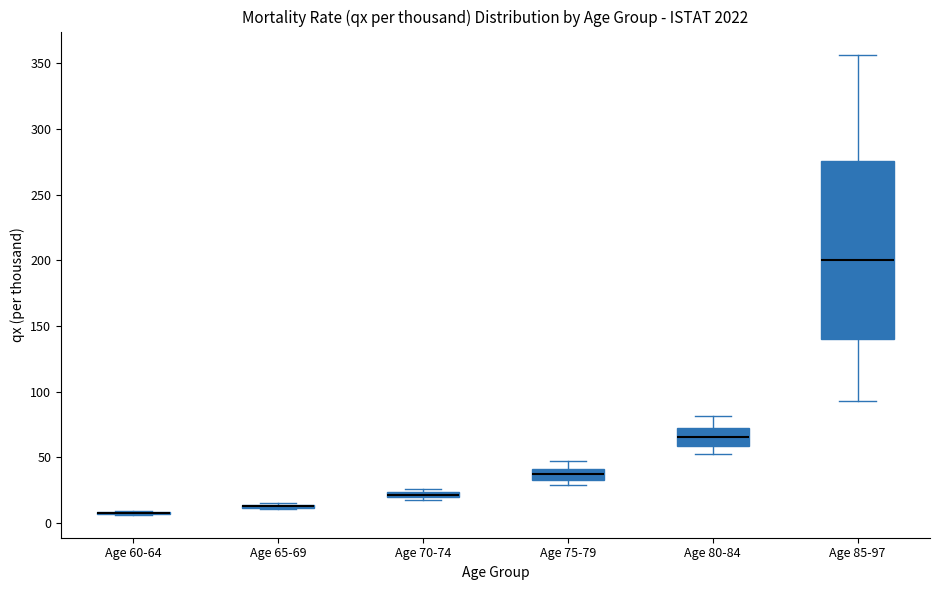

Where is the upper edge of the box for Age 75-79 on the y-axis? The values are not printed on the chart, so give them approximately, as read against the axis.

40